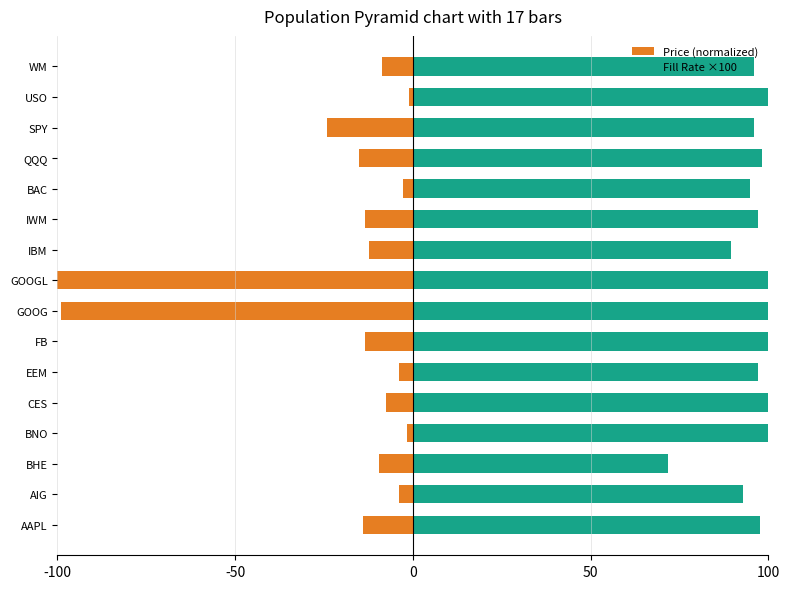

Between BHE and GOOG, which series saw the biggest shift?

Price (normalized)